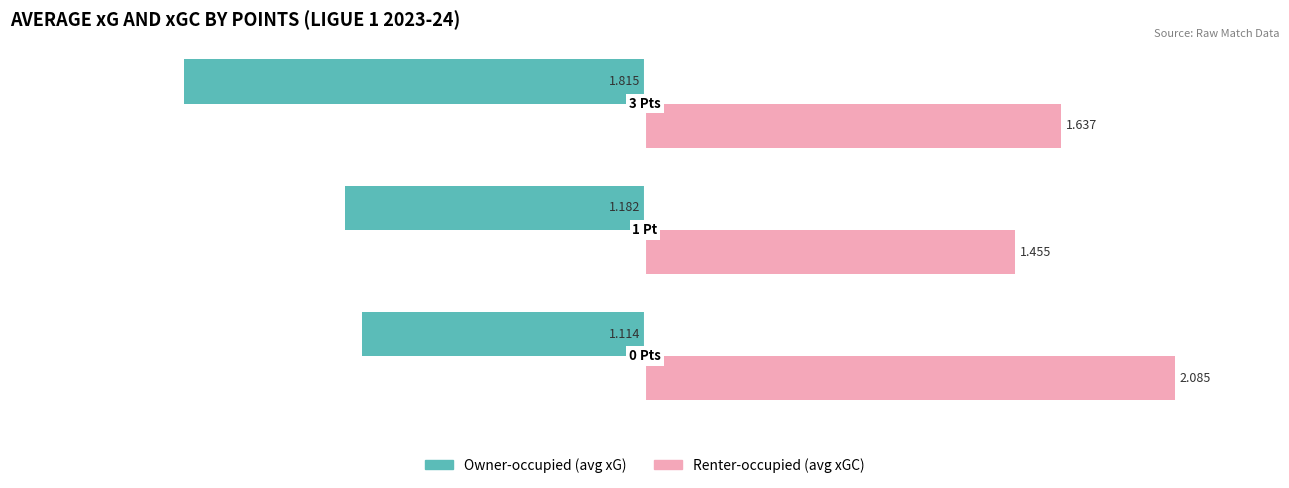

Rank the series by their average value, from lowest to highest.

Owner-occupied (avg xG), Renter-occupied (avg xGC)